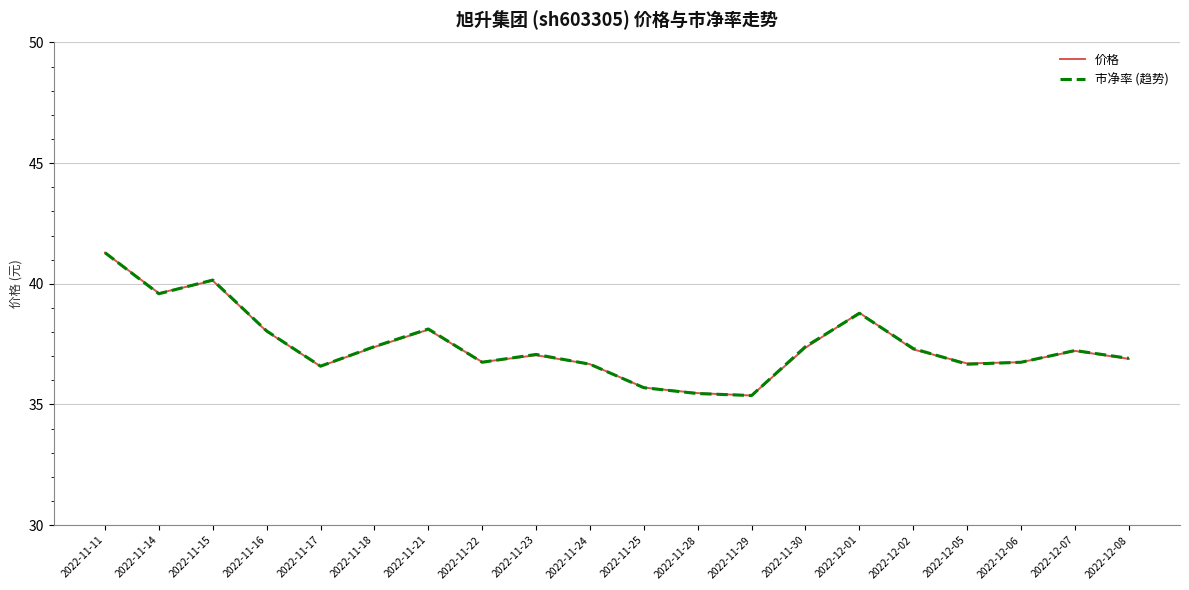

Does the chart have visible grid lines?

Yes